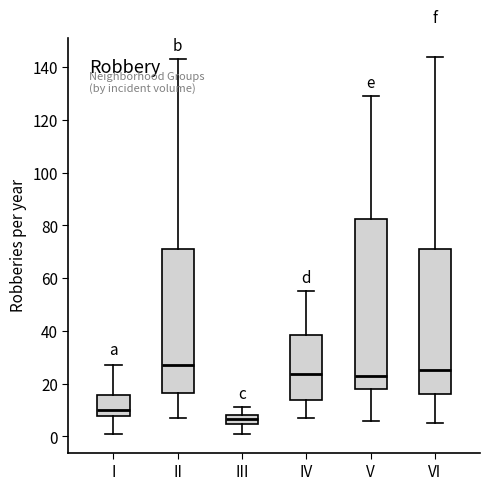

Reading left to right, read every box against the y-axis: the position of its median line, the range the box covers, and the ends of its whiskers. The values are not printed on the chart, so give them approximately, as read against the axis.

I: median 10, box 8 to 16, whiskers 2 to 28
II: median 28, box 16 to 72, whiskers 8 to 144
III: median 6, box 4 to 8, whiskers 2 to 12
IV: median 24, box 14 to 38, whiskers 8 to 56
V: median 24, box 18 to 82, whiskers 6 to 130
VI: median 26, box 16 to 72, whiskers 6 to 144